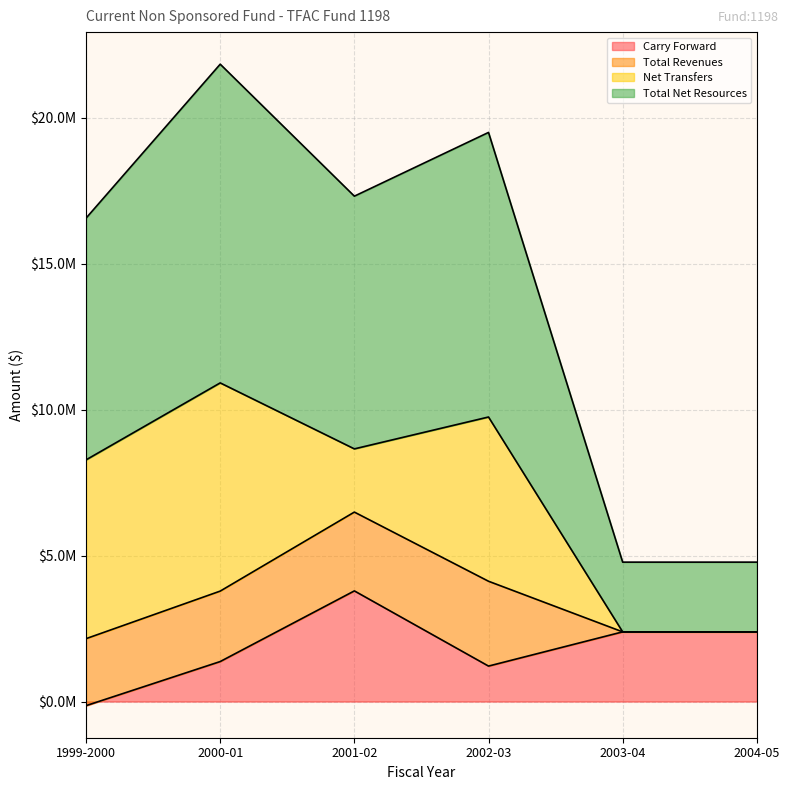

What is the approximate value of Carry Forward at 2002-03?

1216708.7